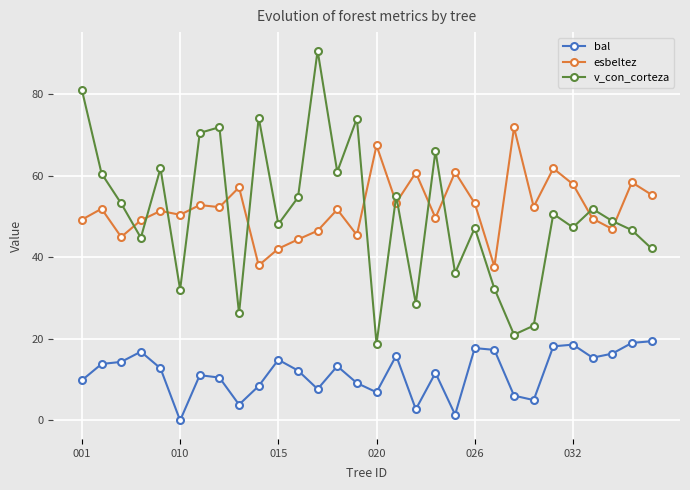

What is the value of the v_con_corteza point at the 24th from the left?

23.2